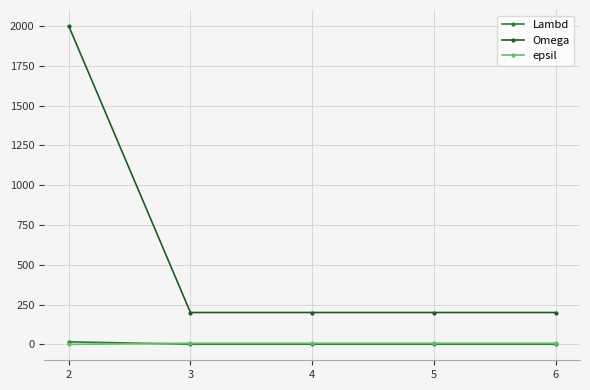

The value of epsil at 2 is 0. True or false?

True